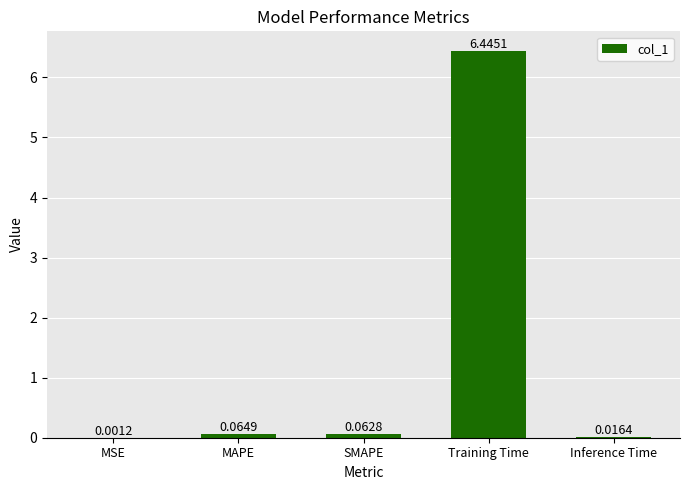

Which category has the highest value across all series?

Training Time